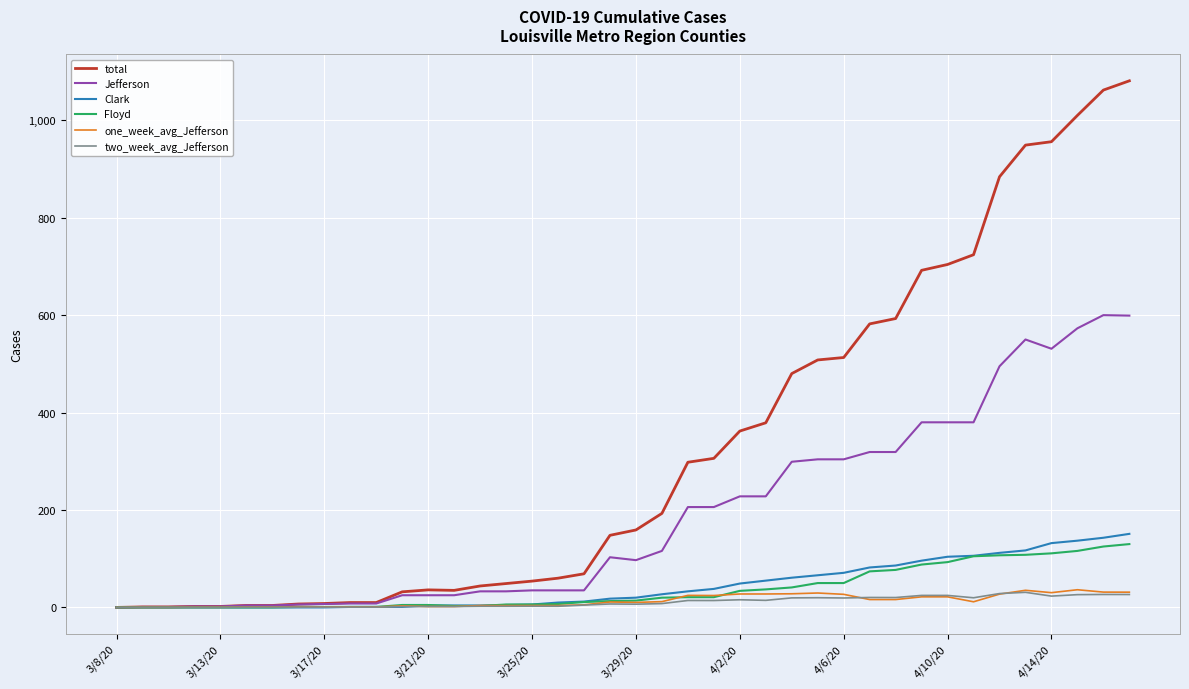

Which series has the widest spread of values?

total